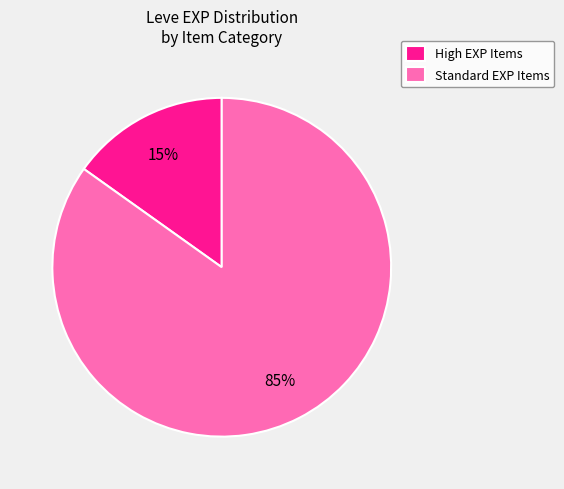

Rank the categories by value from highest to lowest.

Standard EXP Items, High EXP Items